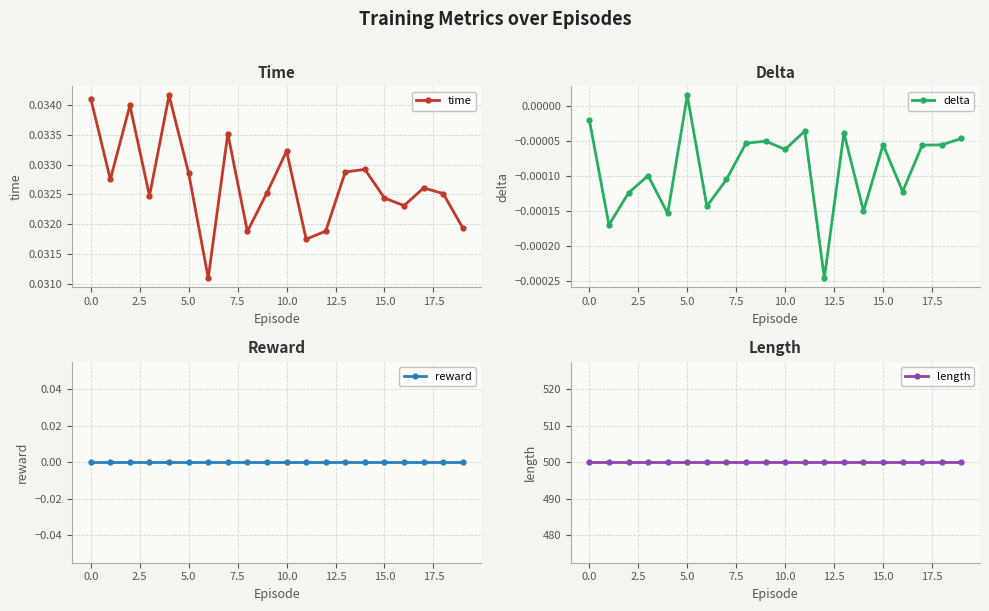

Reading left to right, list all the values displayed in this chart.

time: 0.0	0.0	0.0	0.0	0.0	0.0	0.0	0.0	0.0	0.0	0.0	0.0	0.0	0.0	0.0	0.0	0.0	0.0	0.0	0.0
delta: -0.0	-0.0	-0.0	-0.0	-0.0	0.0	-0.0	-0.0	-0.0	-0.0	-0.0	-0.0	-0.0	-0.0	-0.0	-0.0	-0.0	-0.0	-0.0	-0.0
reward: 0.0	0.0	0.0	0.0	0.0	0.0	0.0	0.0	0.0	0.0	0.0	0.0	0.0	0.0	0.0	0.0	0.0	0.0	0.0	0.0
length: 500.0	500.0	500.0	500.0	500.0	500.0	500.0	500.0	500.0	500.0	500.0	500.0	500.0	500.0	500.0	500.0	500.0	500.0	500.0	500.0